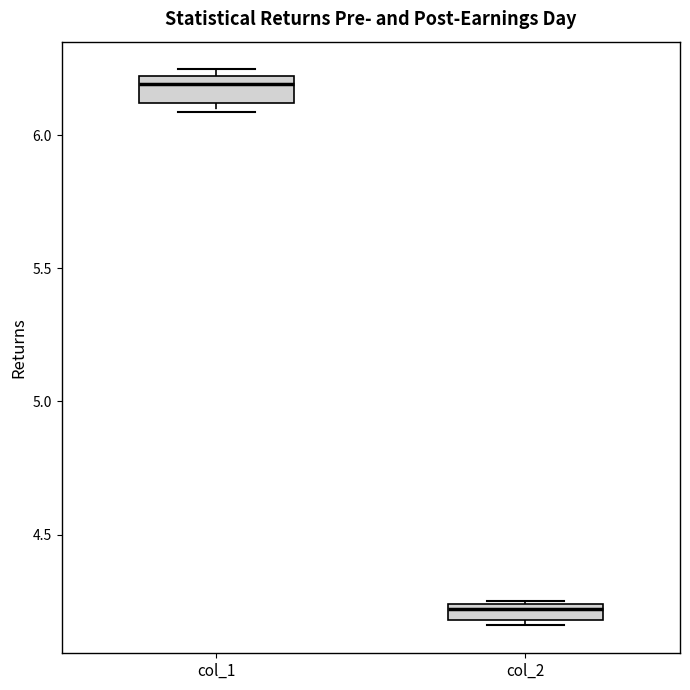

Which box's median line is the lowest?

col_2